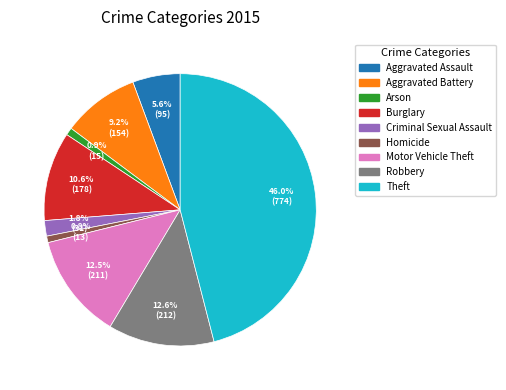

To the nearest percent, what is the difference between the Motor Vehicle Theft and Aggravated Assault slice percentages?

7%